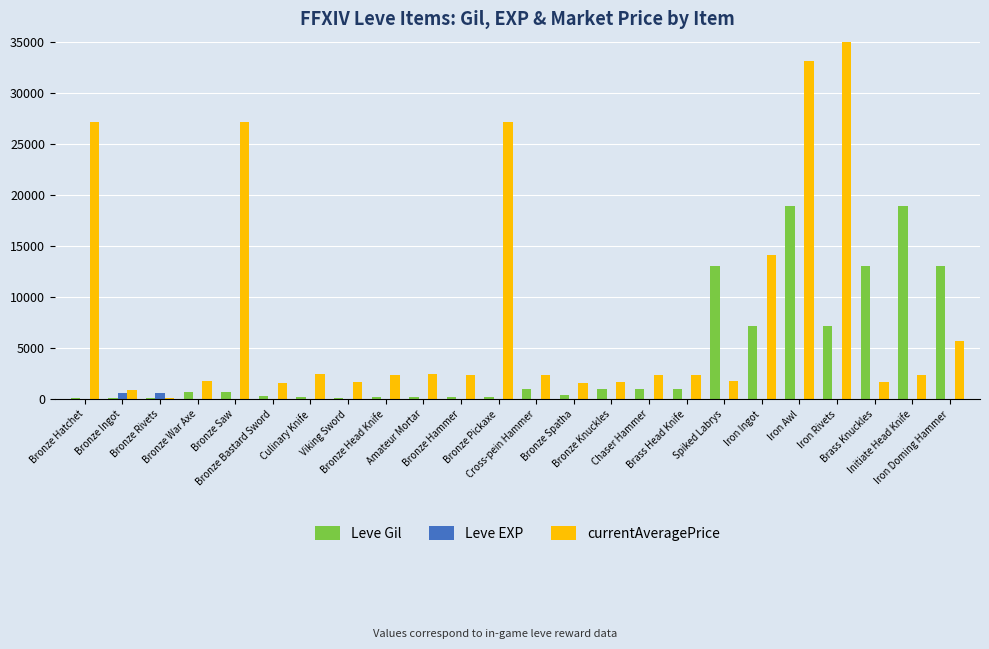

What is the difference between the highest and lowest values at Amateur Mortar?

2476